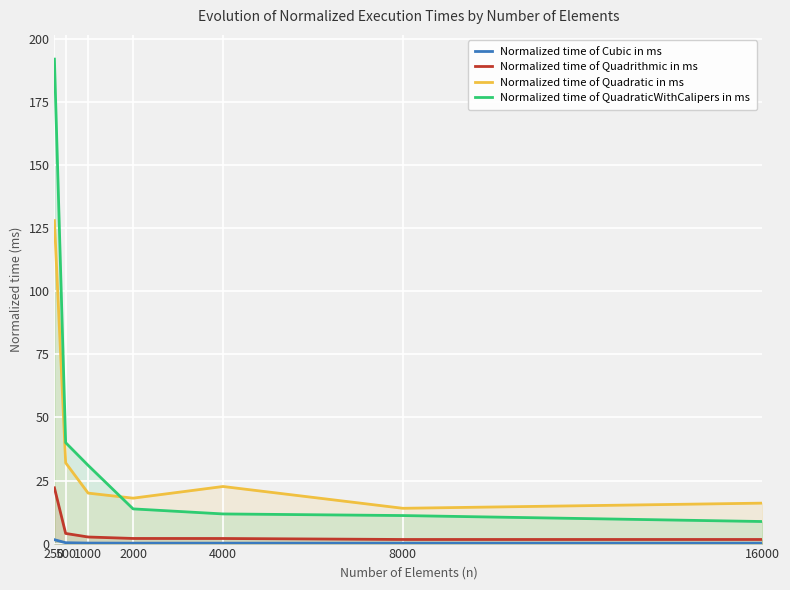

At which category is the sum across all series the highest?

250